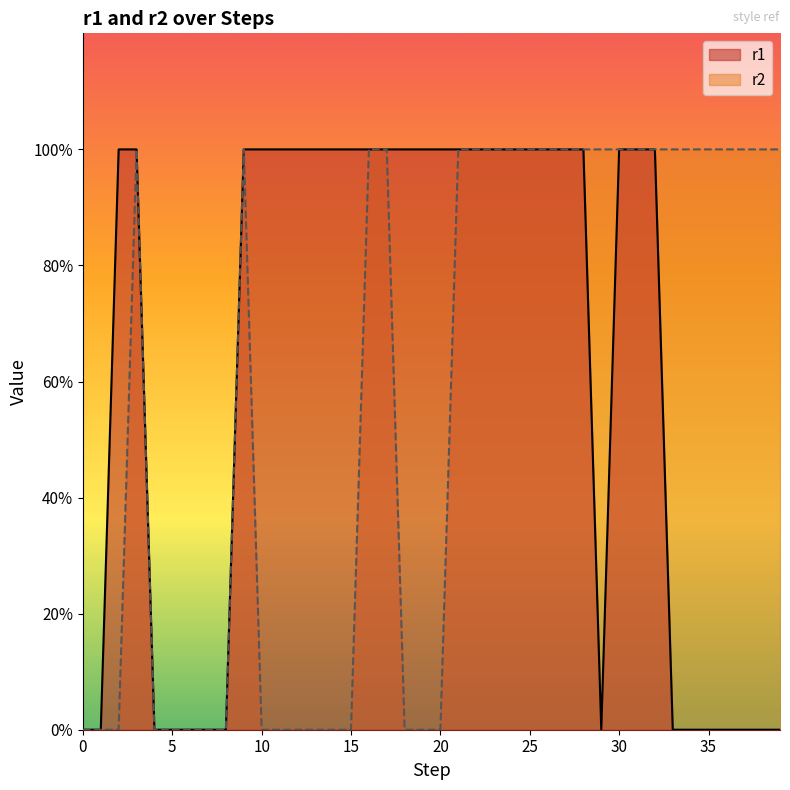

Count the r2 values in the range 0 to 1.

40